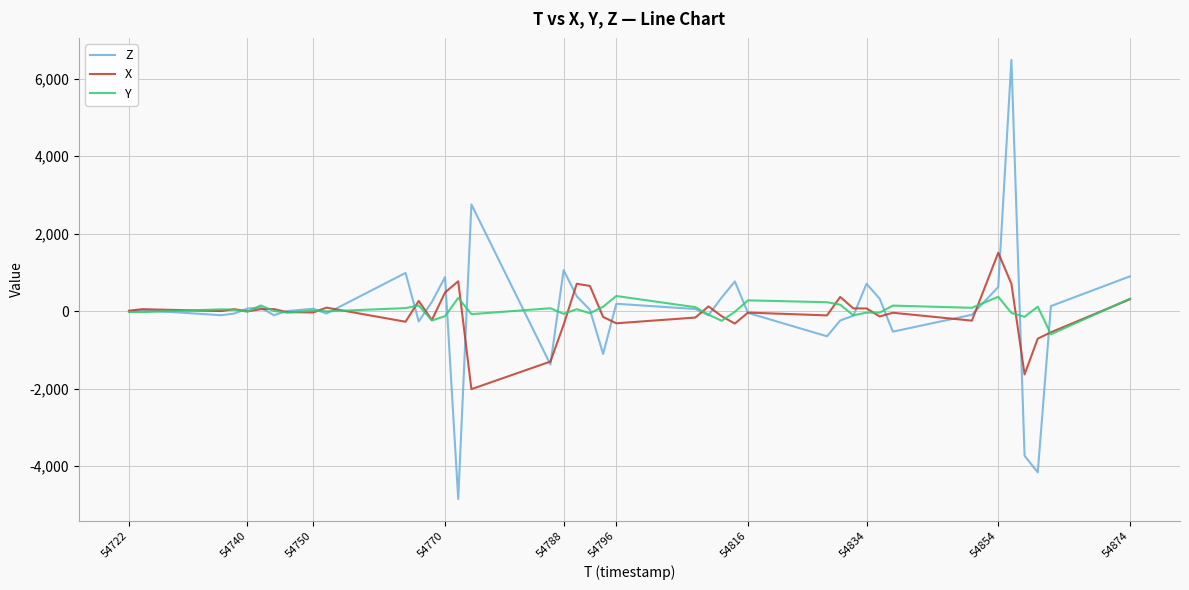

Which series has the largest range (max minus min)?

Z